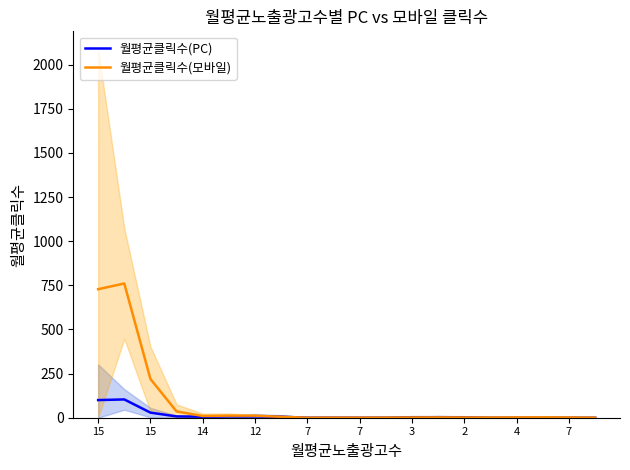

At how many categories does at least one series exceed 213?

3